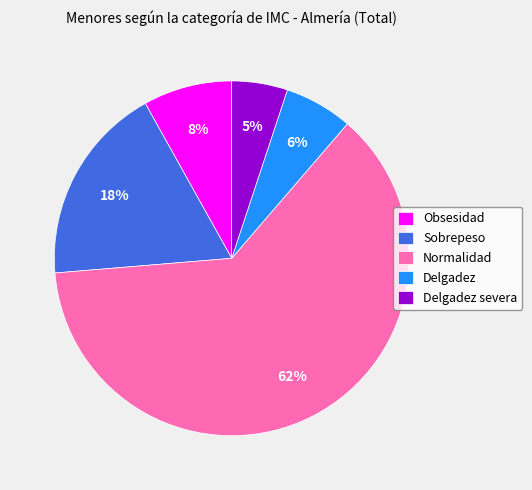

How many segments does this pie chart have?

5